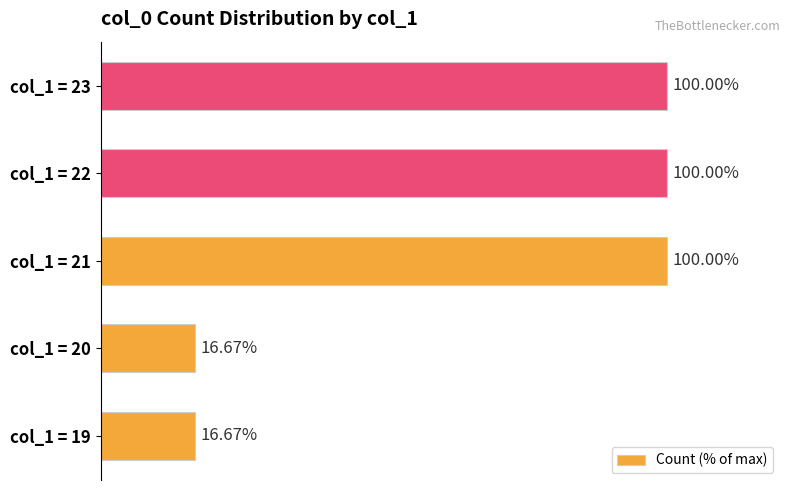

Between col_1 = 19 and col_1 = 21, which is larger?

col_1 = 21